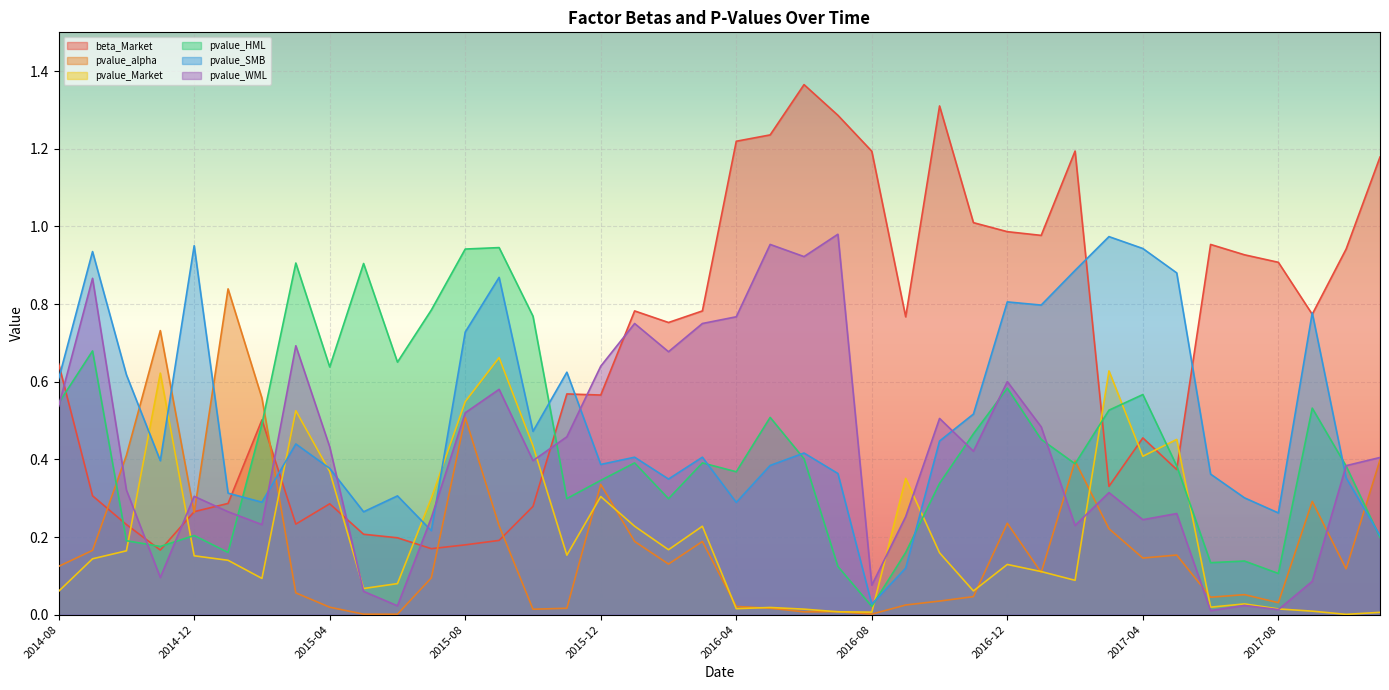

What is the spread (max minus min) of values at 2014-12?

0.8